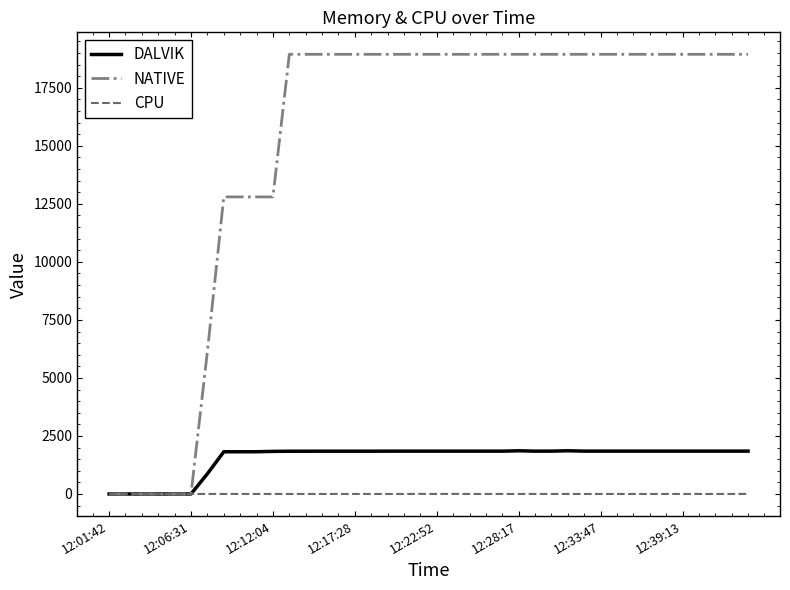

Which series has the widest spread of values?

NATIVE